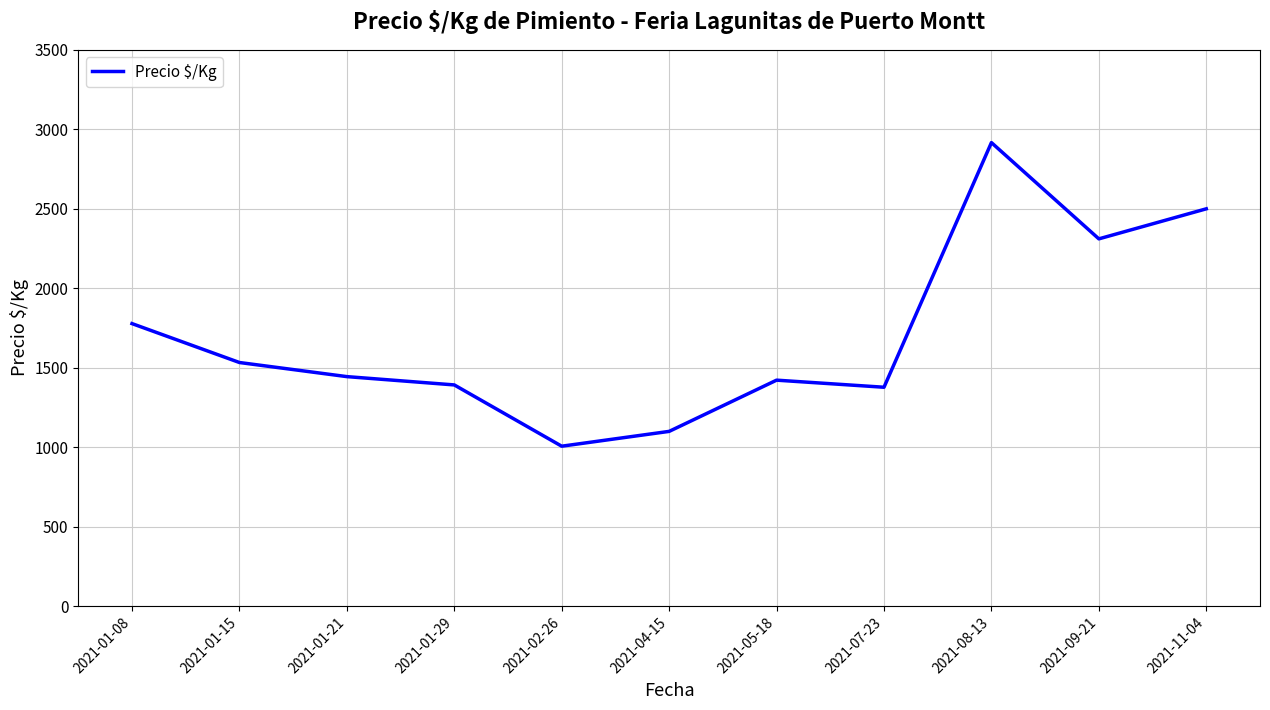

At which label is the value closest to 1961?

2021-01-08